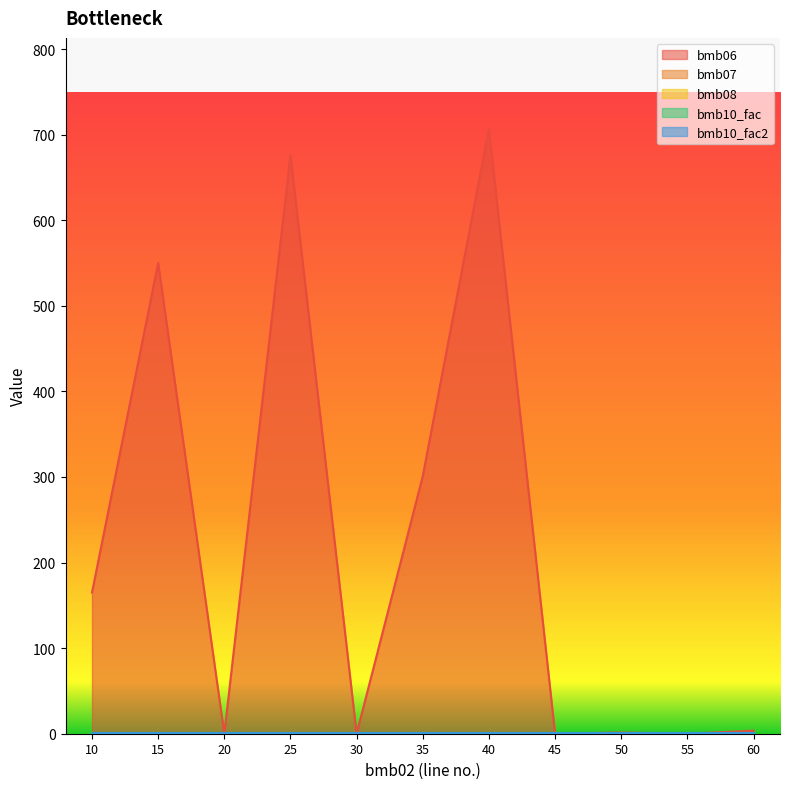

How many data points does each series have?

11